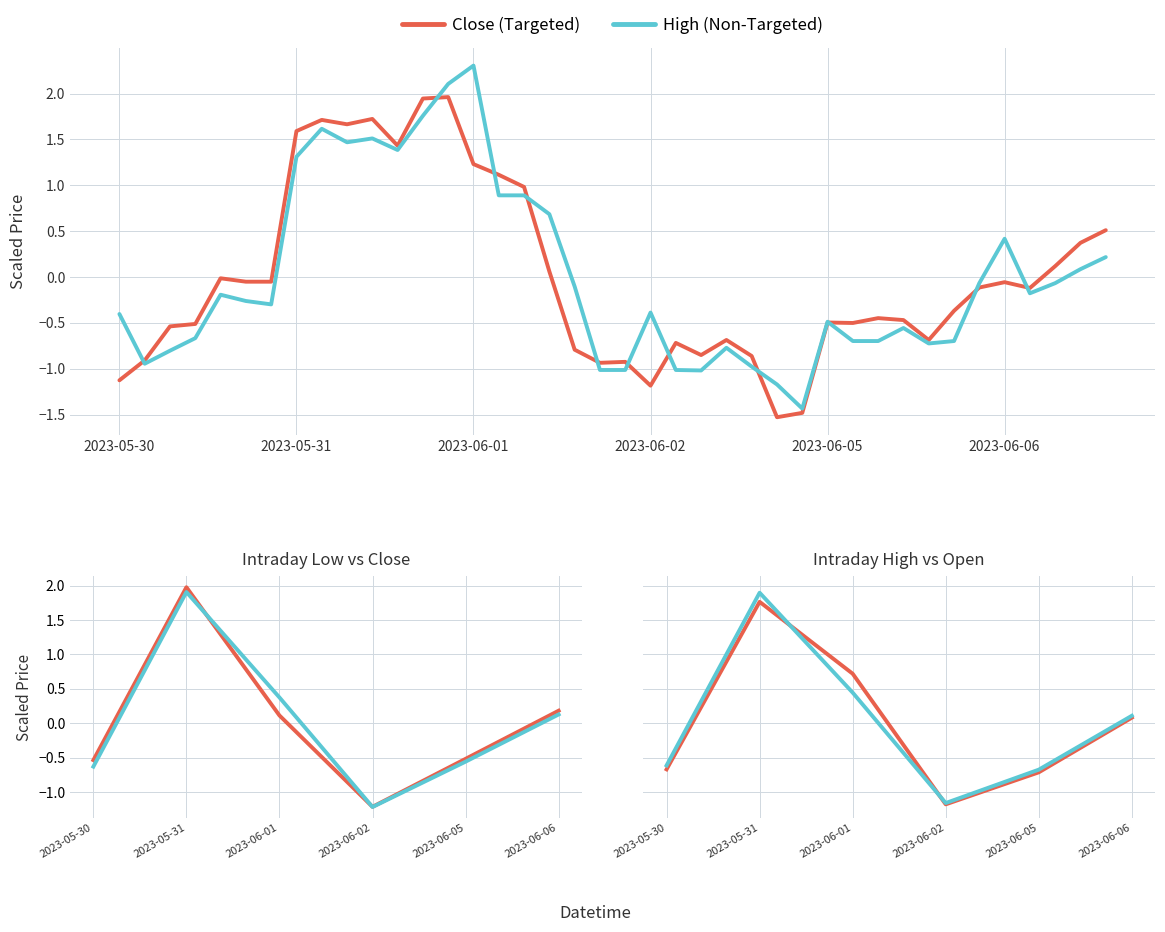

After their last crossing, which series has the higher values: Open (Targeted) or Low (Non-Targeted)?

Low (Non-Targeted)